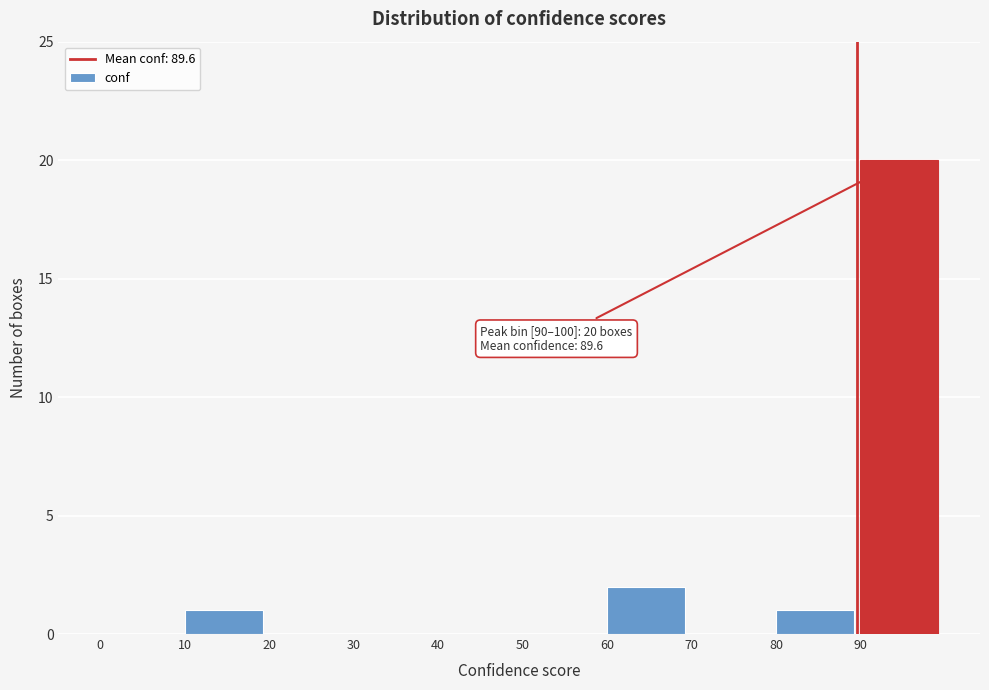

Over which range of the x-axis is the bar tallest?

90 to 100